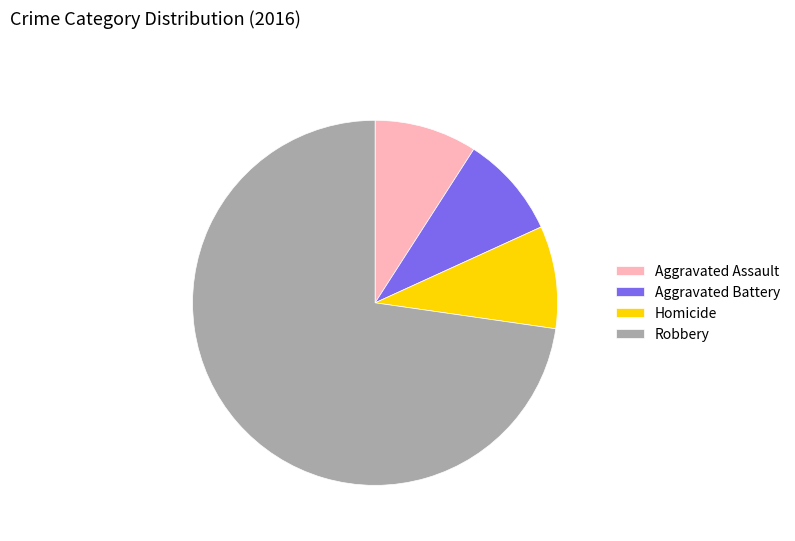

What is the largest slice in the pie chart?

Robbery